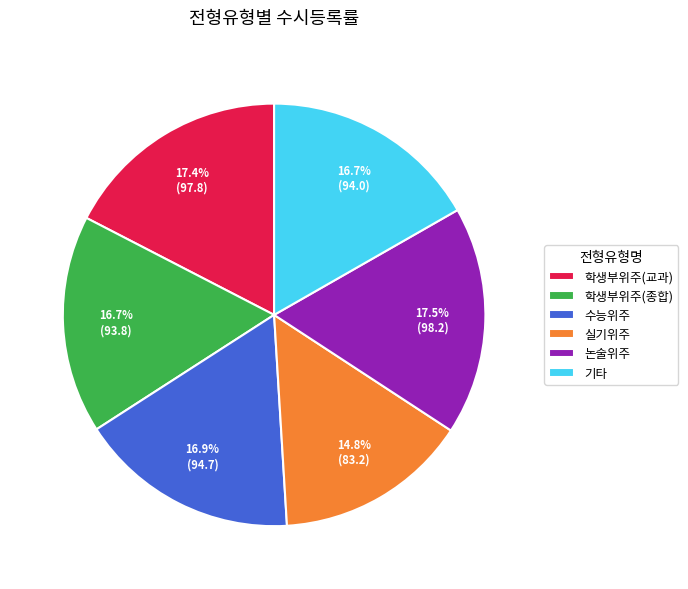

What percentage is the 학생부위주(교과) slice, to the nearest percent?

17%